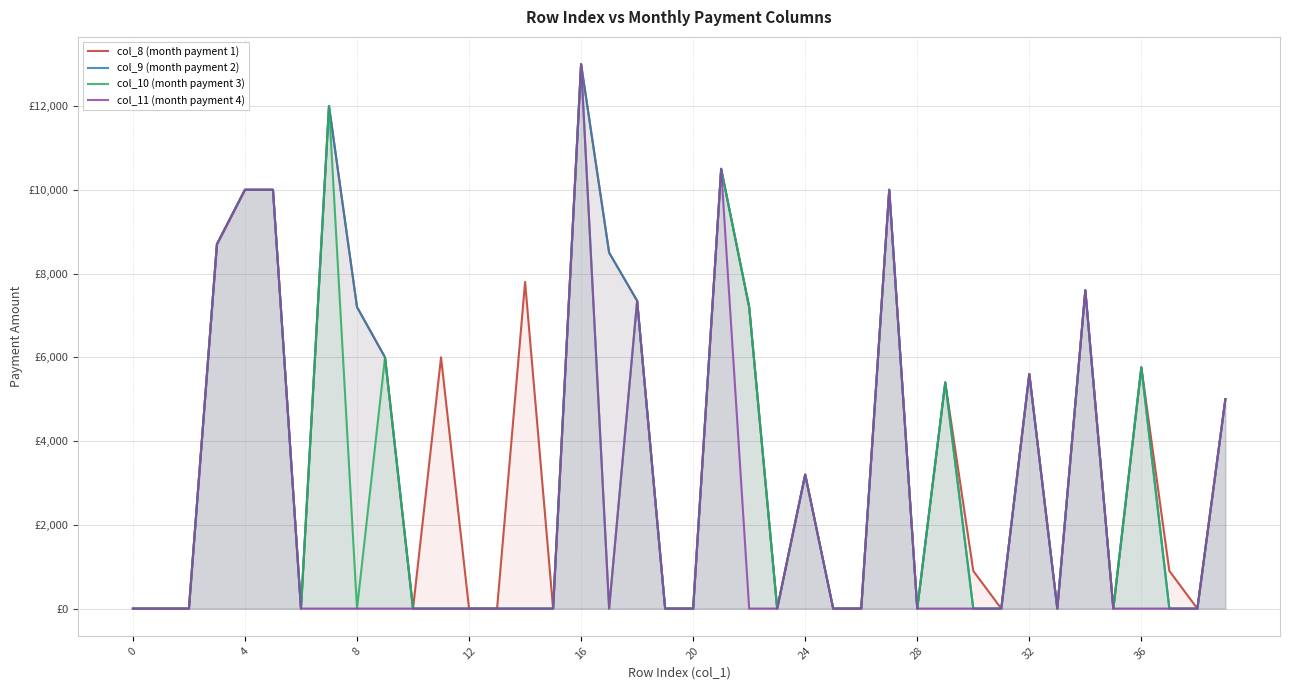

Is the value of col_11 (month payment 4) at 11 greater than the value of col_9 (month payment 2) at 28?

No